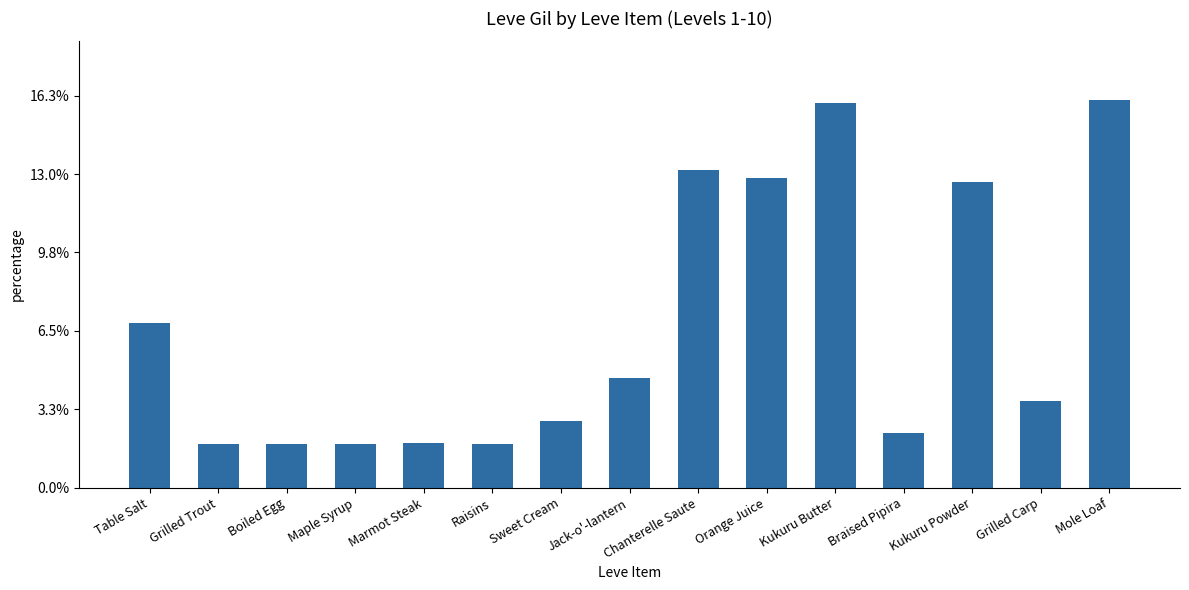

Are the bars horizontal?

No